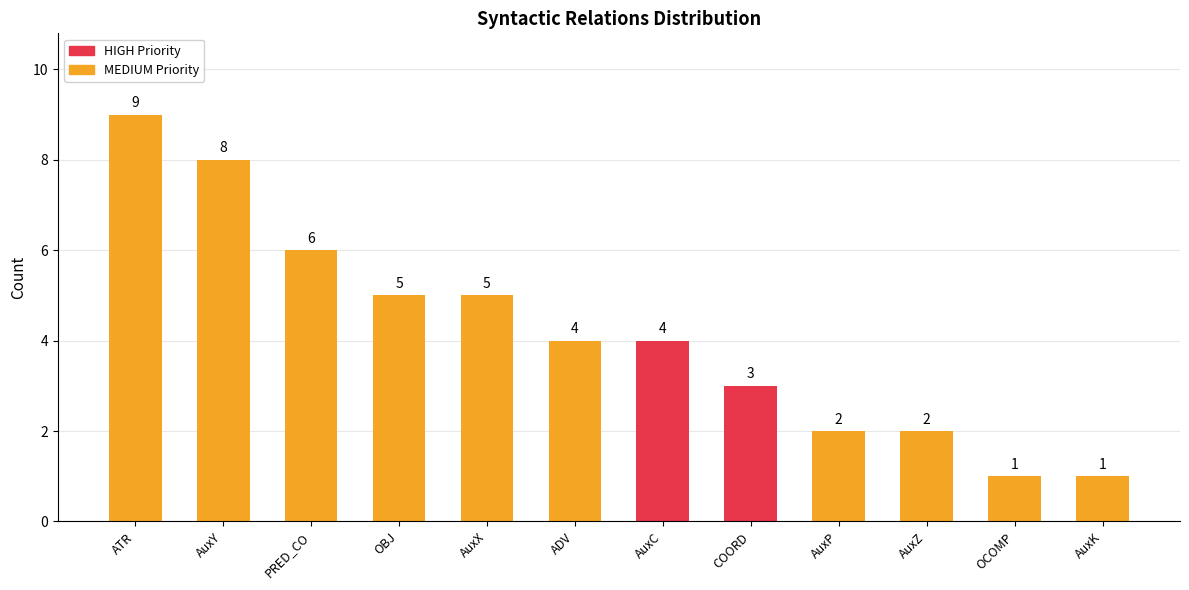

Is it true that the value at OCOMP is 1?

True